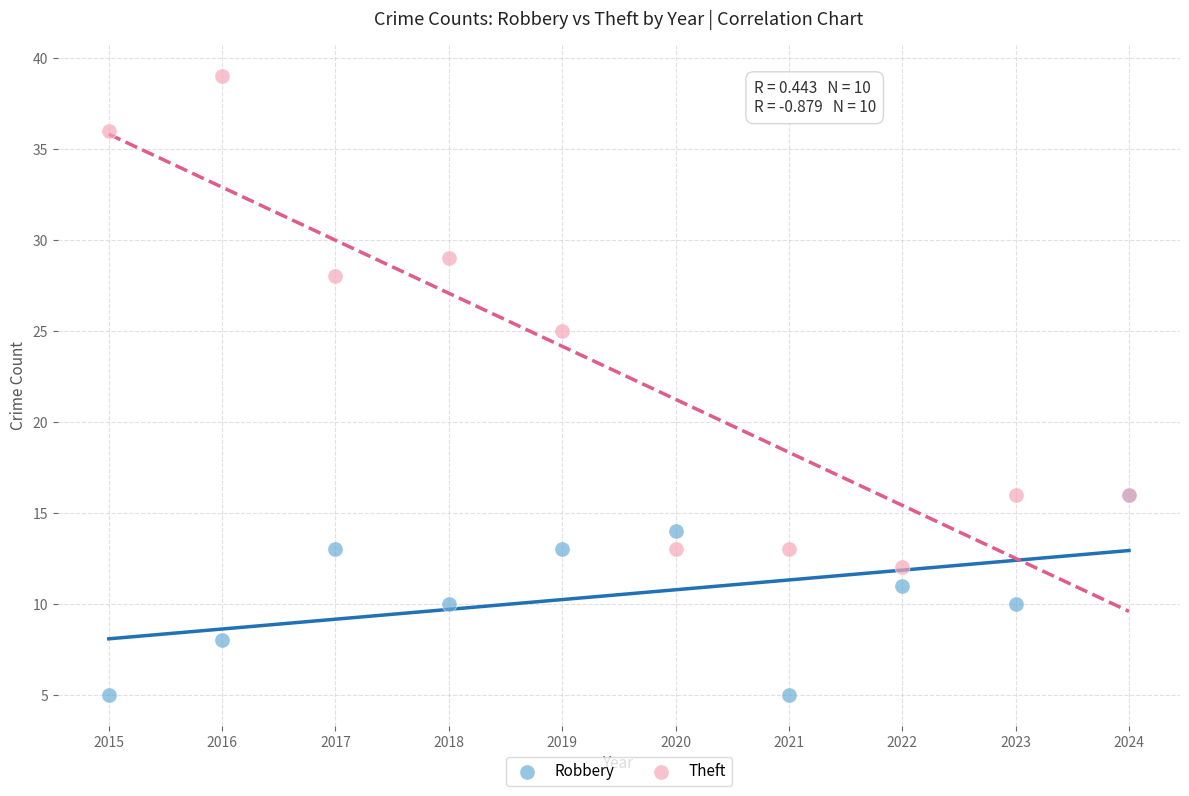

Across all series, what Y value is closest to 22?

25